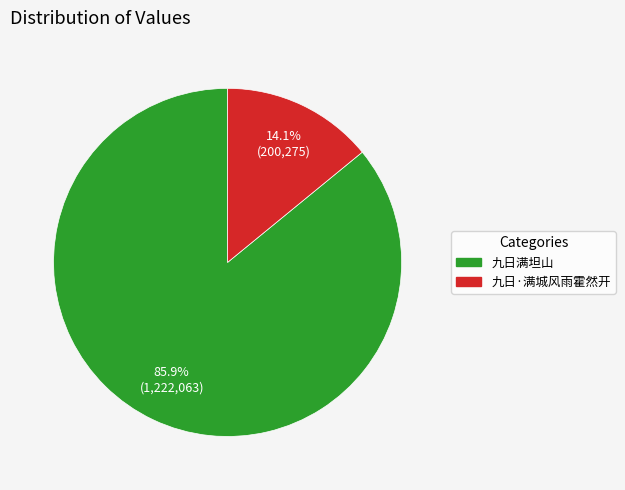

Rank the categories by value from highest to lowest.

九日满坦山, 九日·满城风雨霍然开